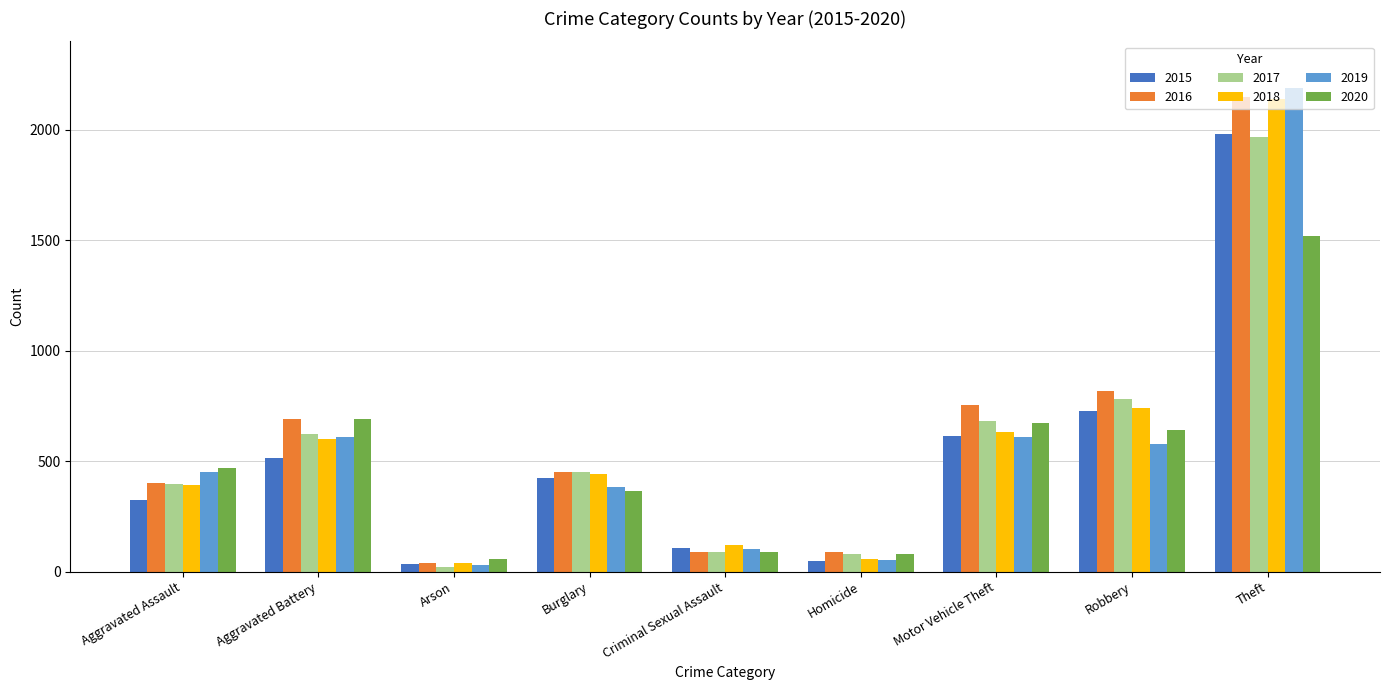

The 2015 series shows 1097 at Robbery. True or false?

False